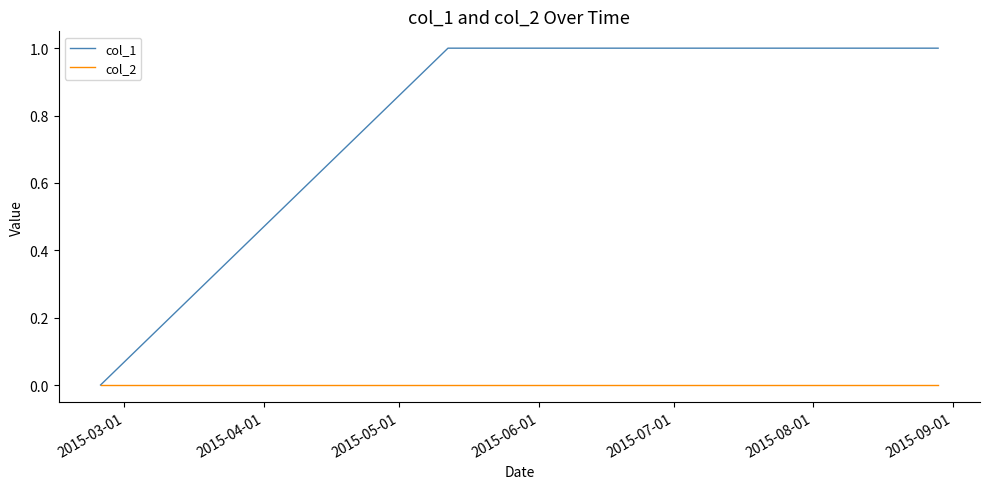

True or false: col_1 has more than 2 points higher than both neighbors.

False